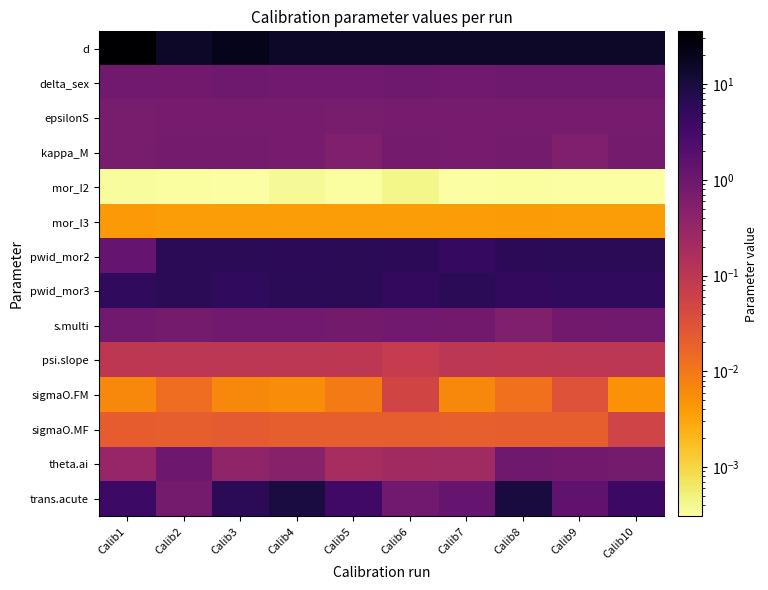

At which category is the sum across all series the highest?

Calib1